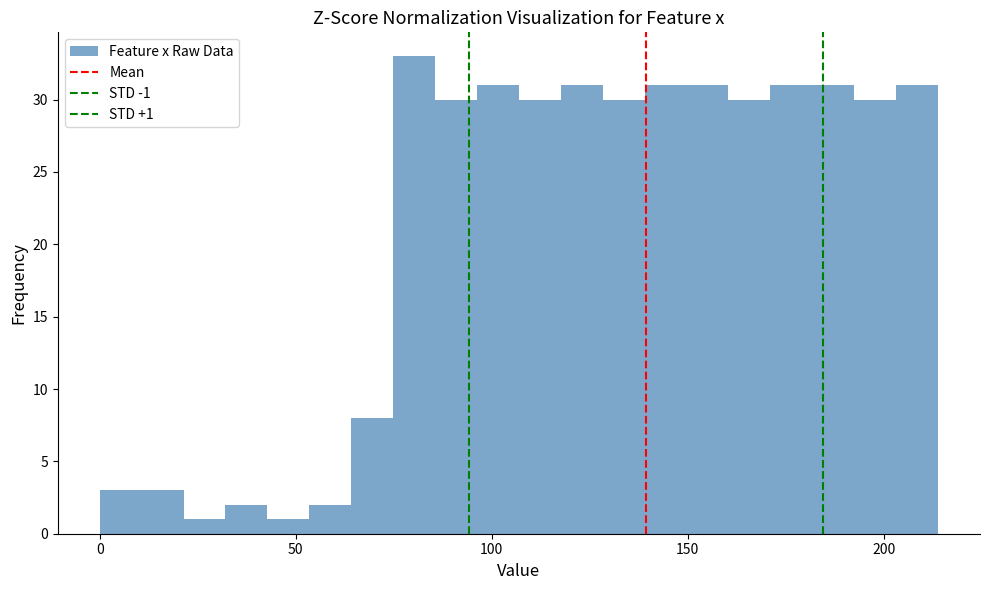

Read against the x-axis, roughly where is the centre of the tallest bar?

80